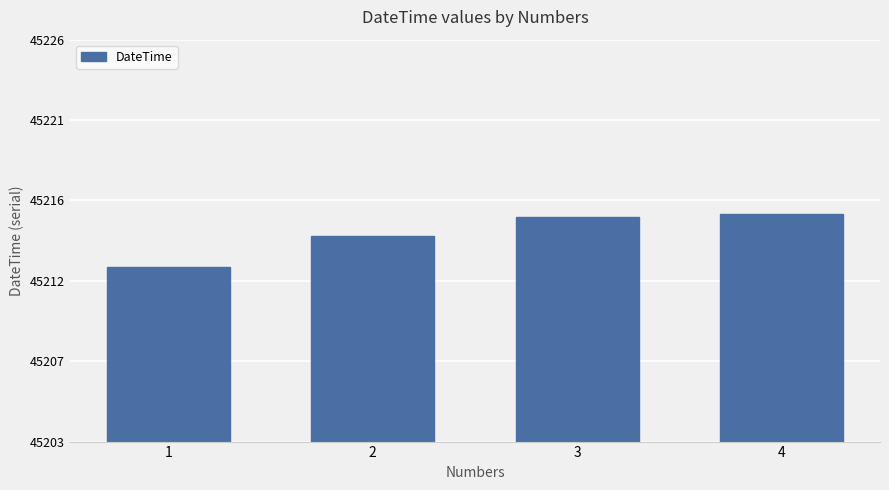

What is the sum of the values at 4 and 1?

90429.0